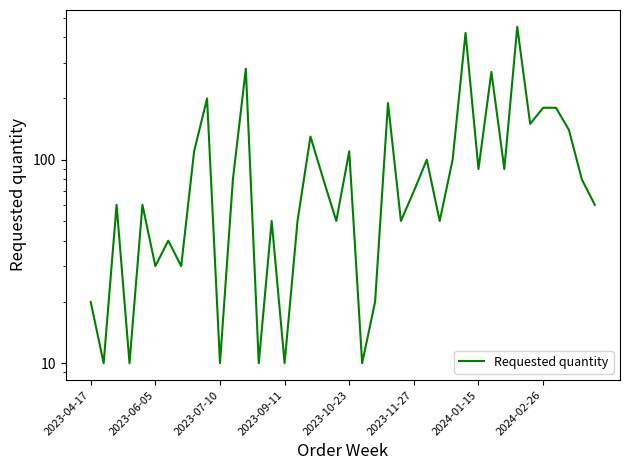

What value does the data have at 33?

450